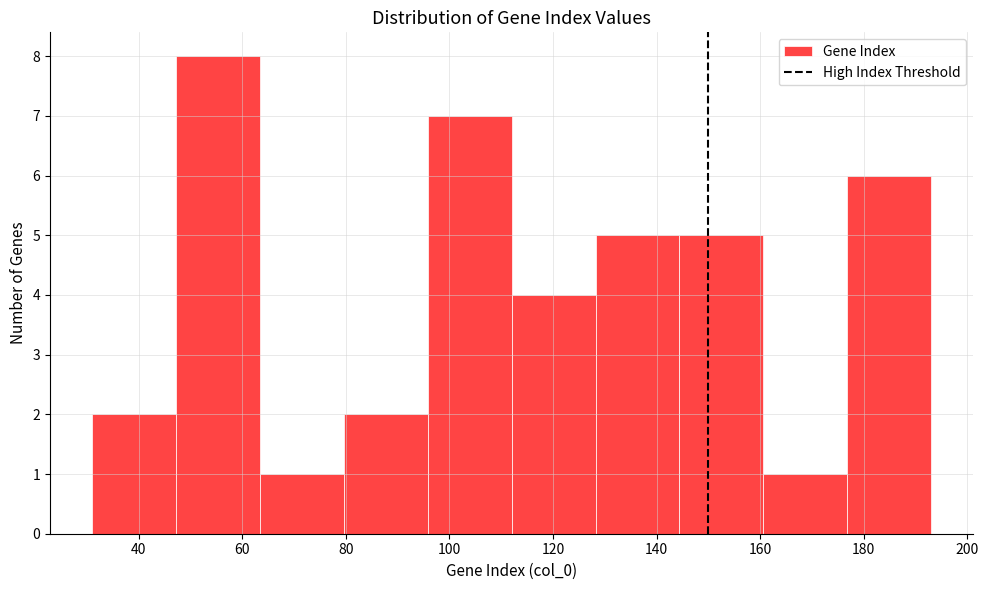

Reading left to right, list every bar in this chart as the range it spans on the x-axis followed by its height. Neither the bar edges nor the heights are printed on the chart, so give them approximately, as read against the axes.

31.0 to 47.2: 2
47.2 to 63.4: 8
63.4 to 79.6: 1
79.6 to 95.8: 2
95.8 to 112.0: 7
112.0 to 128.2: 4
128.2 to 144.4: 5
144.4 to 160.6: 5
160.6 to 176.8: 1
176.8 to 193.0: 6